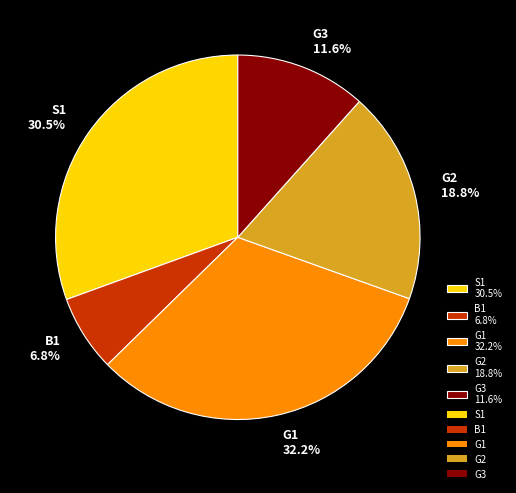

Approximately how many times larger is the value at B1 6.8% compared to G3 11.6%?

0.6